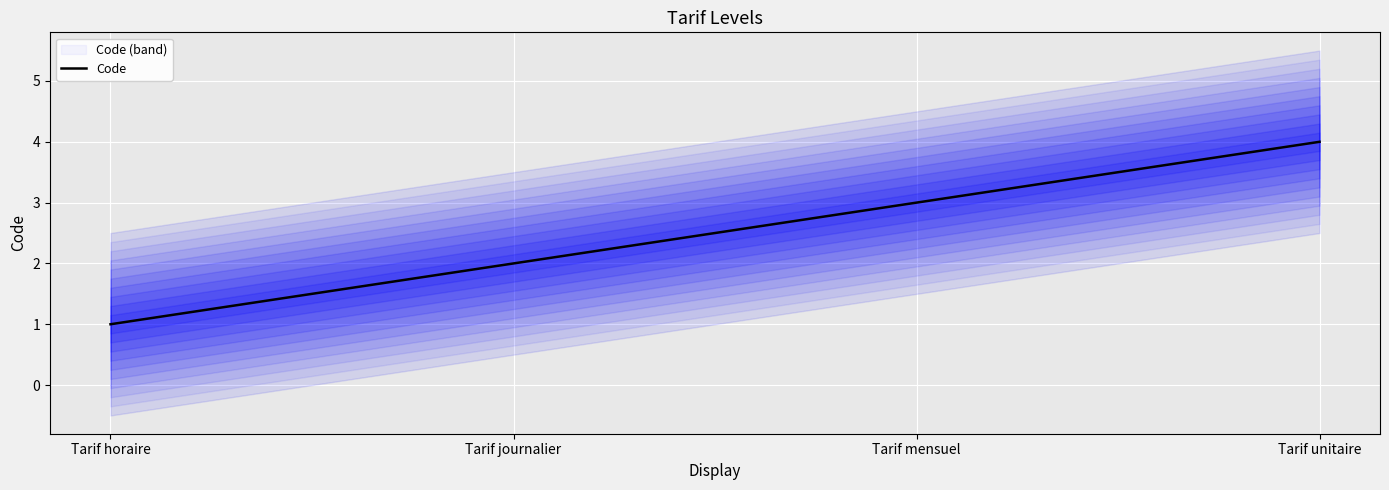

Is it true that the value at Tarif journalier is 4?

False